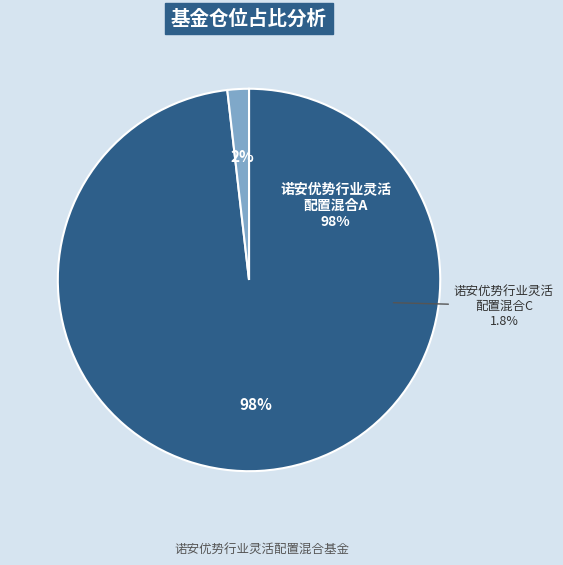

Is there a majority slice in this chart?

Yes